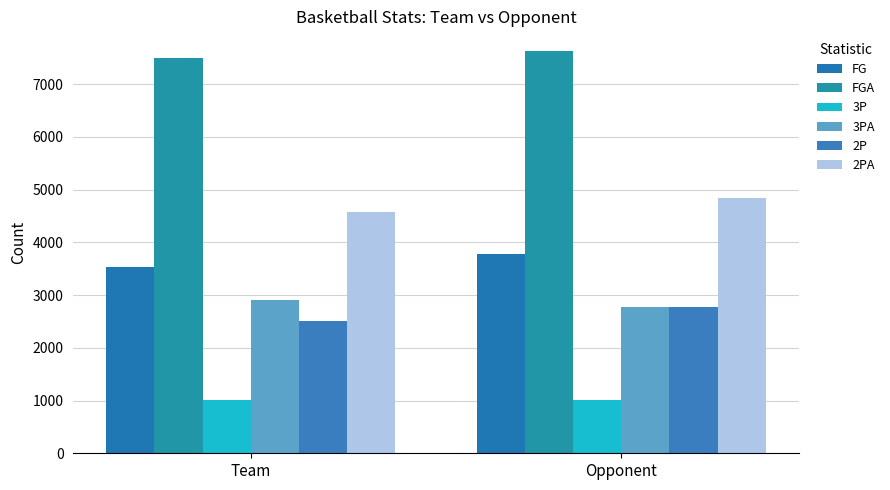

Reading left to right, list all the values displayed in this chart.

FG: 3523	3777
FGA: 7493	7618
3P: 1015	1007
3PA: 2915	2782
2P: 2508	2770
2PA: 4578	4836